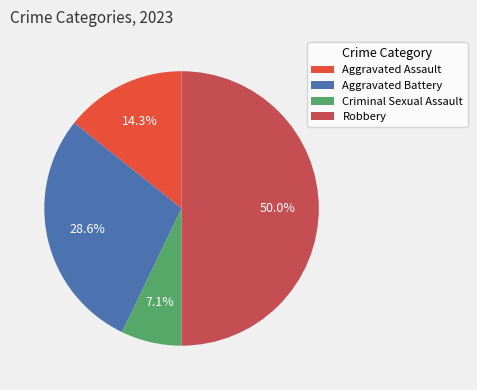

Is Aggravated Battery the majority of the pie?

No